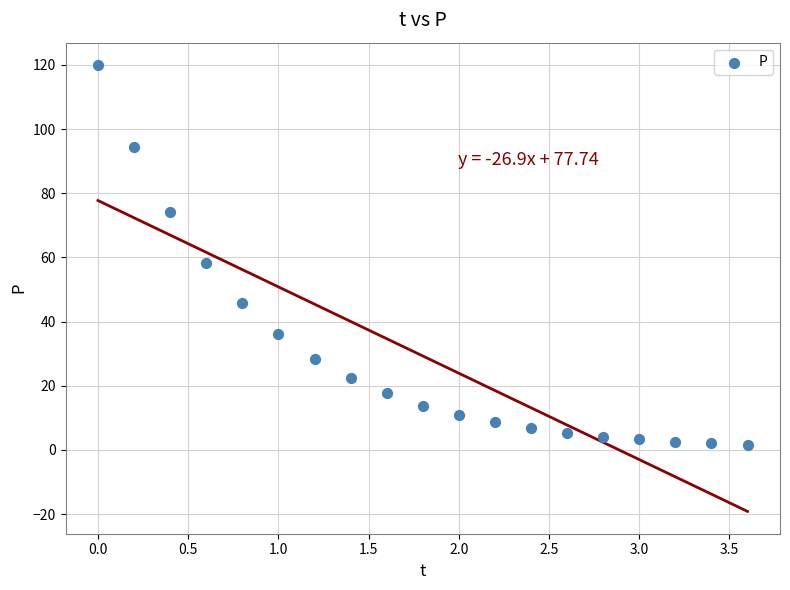

What is the range of Y values (max minus min)?

118.4